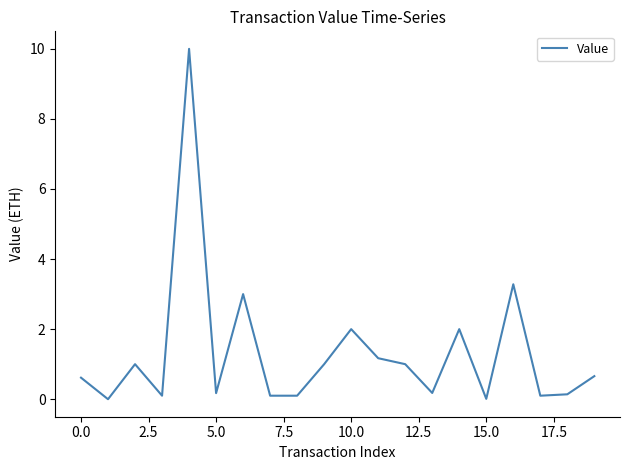

What is the difference between the maximum and minimum values?

10.0